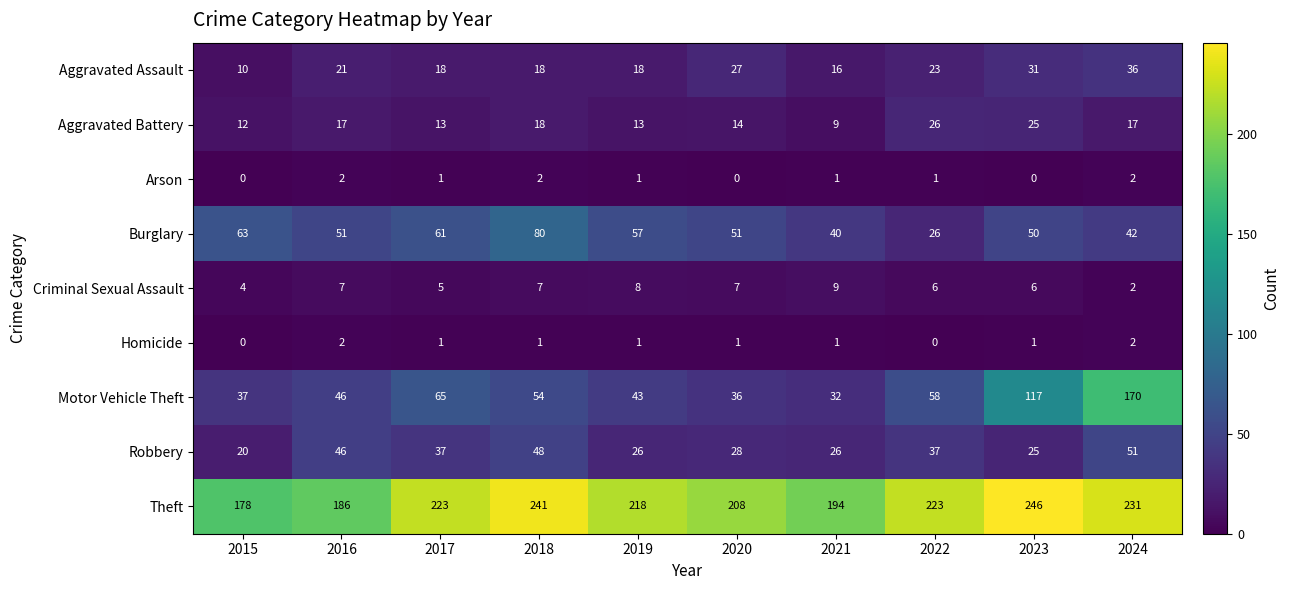

The Burglary series shows 57 at 2019. True or false?

True